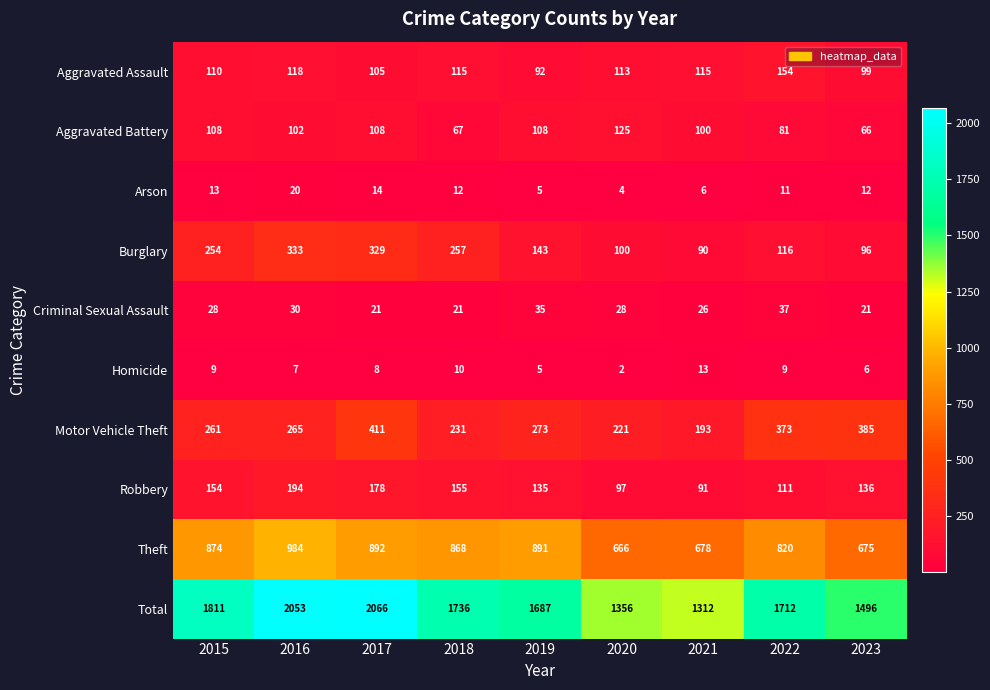

What is the sum of the Homicide values at 2015 and 2017?

17